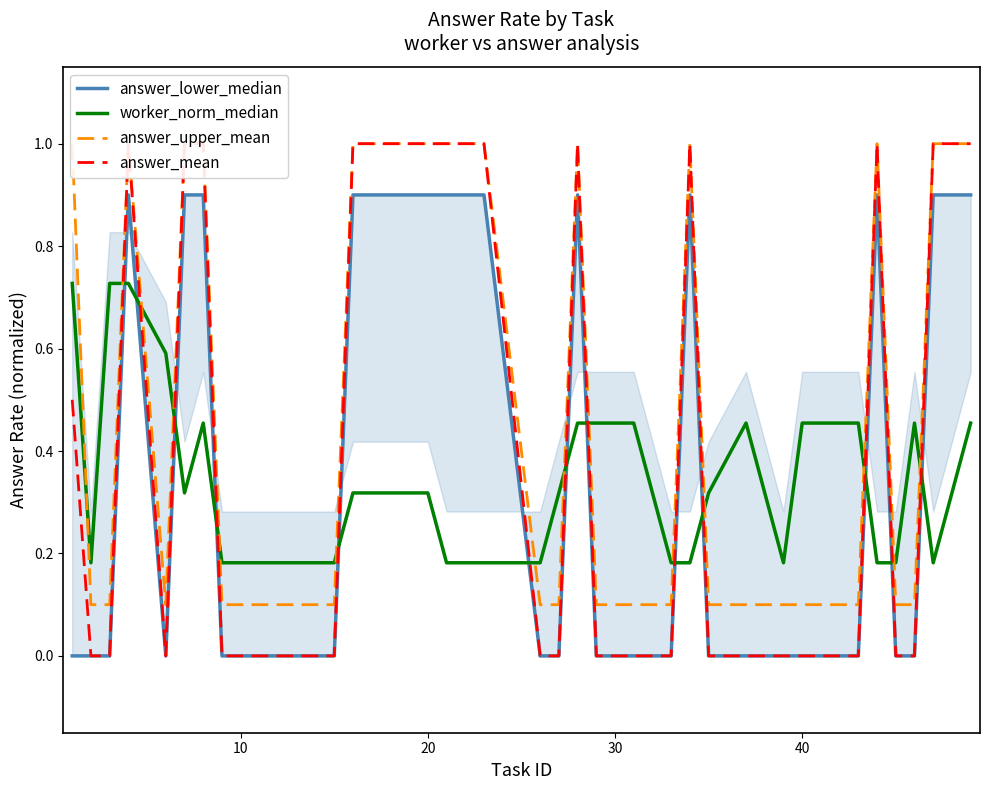

How many lines are shown in the chart?

4